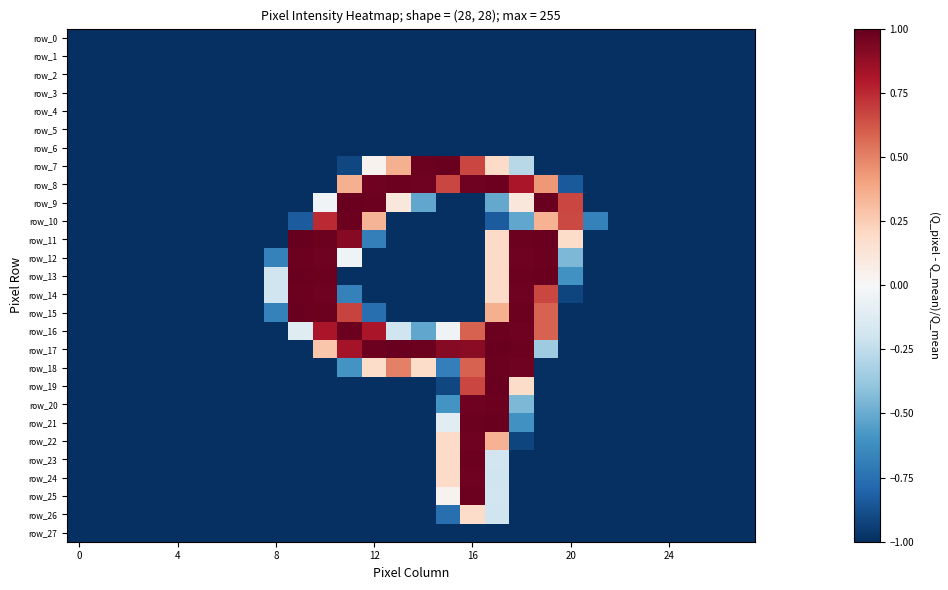

At how many categories does at least one series exceed 0?

12